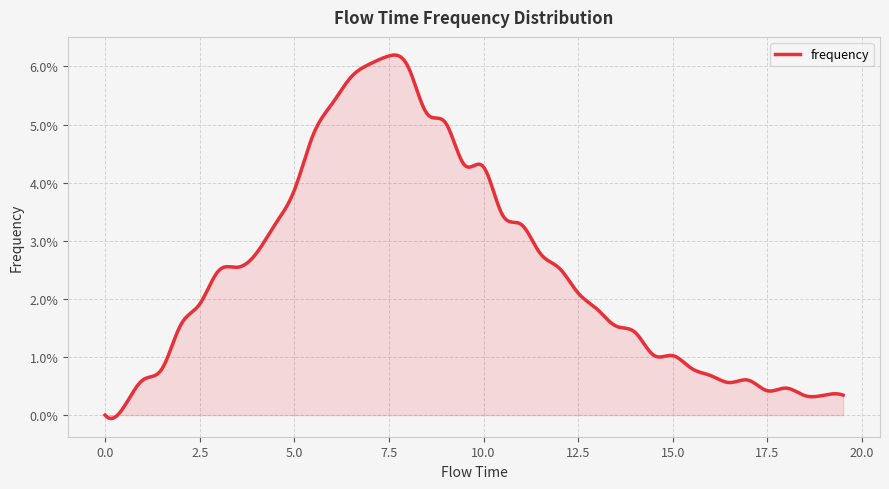

List the labels in order of value, smallest first.

0.0, 0.5, 18.5, 19.0, 19.5, 17.5, 18.0, 16.5, 17.0, 1.0, 16.0, 1.5, 15.5, 15.0, 14.5, 14.0, 13.5, 2.0, 13.0, 2.5, 12.5, 3.0, 12.0, 3.5, 11.5, 4.0, 11.0, 4.5, 10.5, 5.0, 10.0, 9.5, 5.5, 9.0, 8.5, 6.0, 6.5, 8.0, 7.0, 7.5